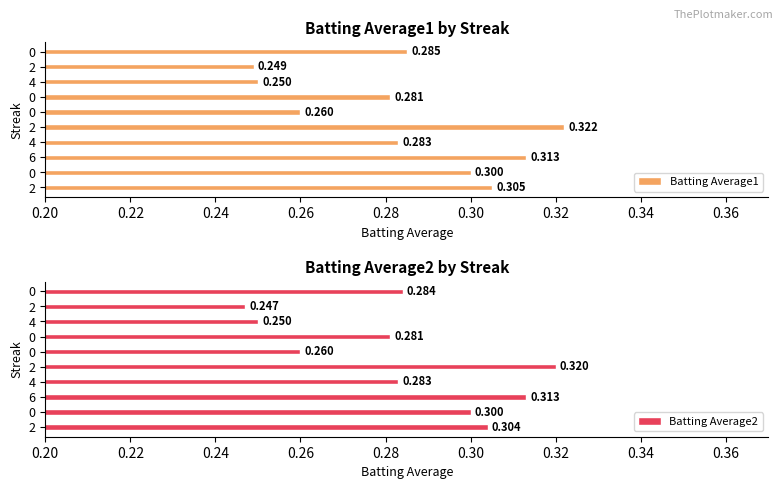

What is the greatest value displayed?

0.3